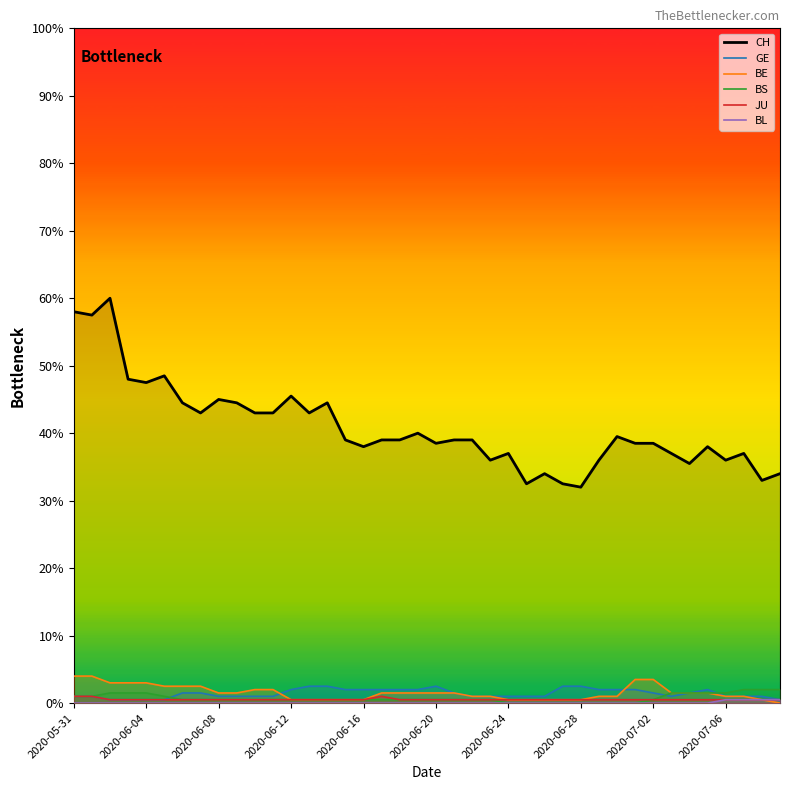

True or false: BL and BS intersect in this chart.

False